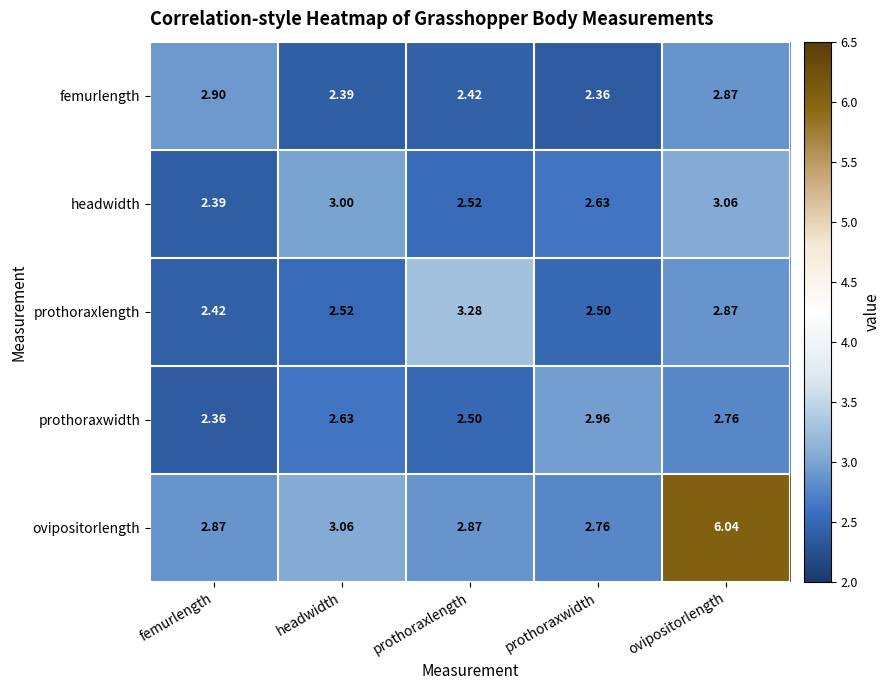

List the labels in order of prothoraxwidth value, smallest first.

femurlength, prothoraxlength, headwidth, ovipositorlength, prothoraxwidth